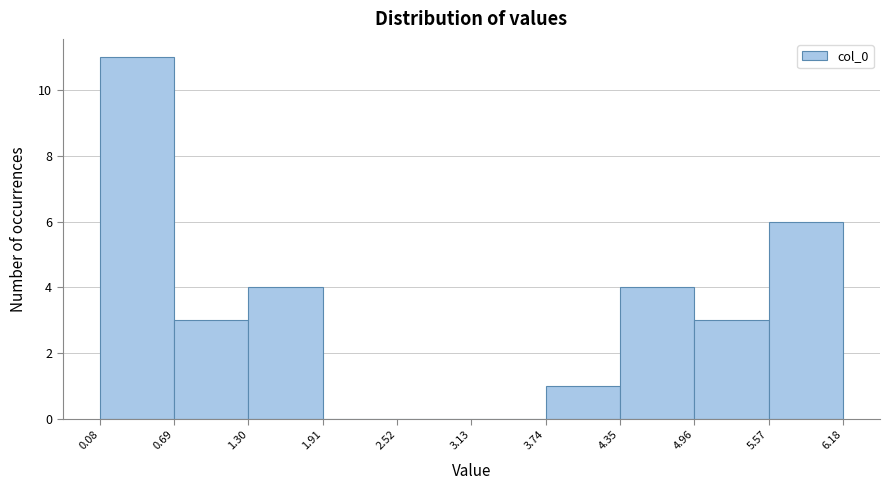

Reading left to right, transcribe this chart: for each bar, give the range it covers on the x-axis and its height. The values are not printed on the chart, so give them approximately, as read against the axis.

0.08 to 0.69: 11
0.69 to 1.30: 3
1.30 to 1.91: 4
1.91 to 2.52: 0
2.52 to 3.13: 0
3.13 to 3.74: 0
3.74 to 4.35: 1
4.35 to 4.96: 4
4.96 to 5.57: 3
5.57 to 6.18: 6